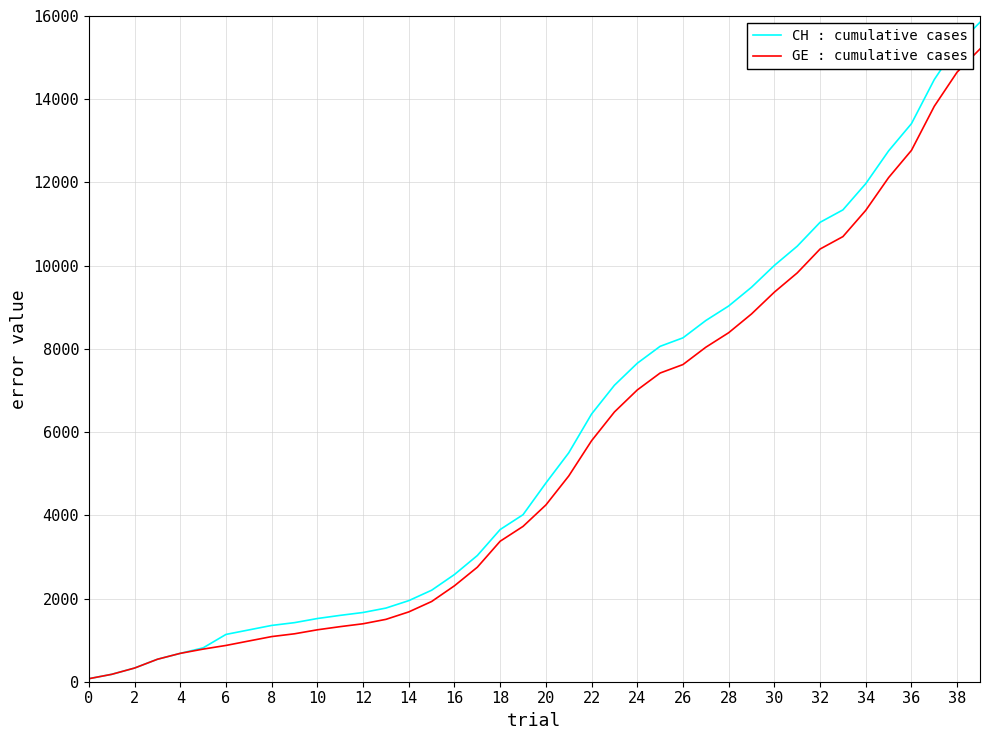

How many series are shown in this chart?

2